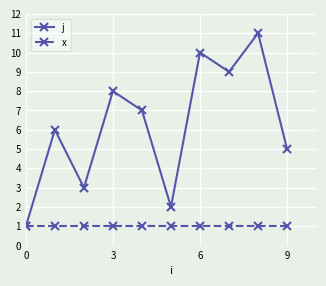

Which series has the largest range (max minus min)?

j